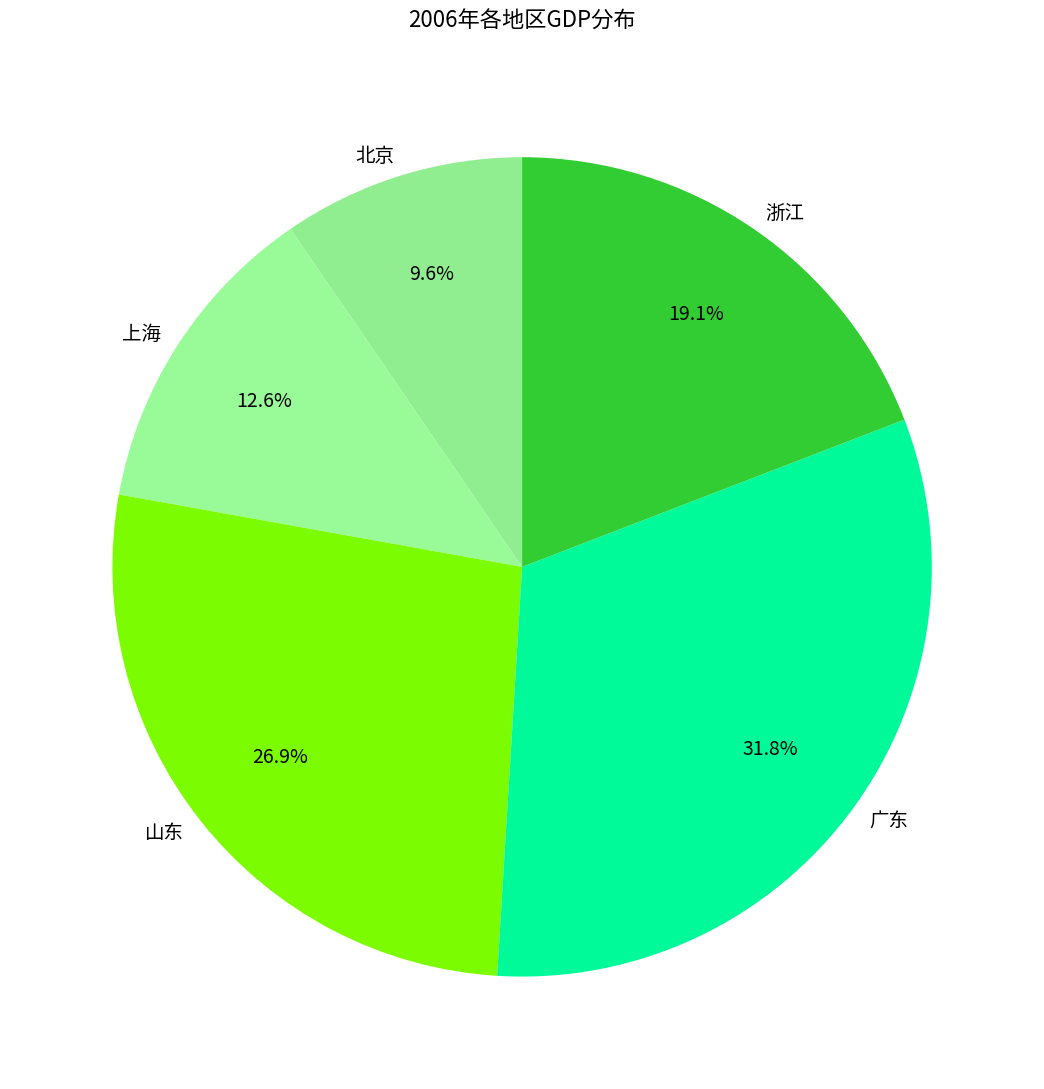

What is the ratio of the value at 浙江 to the value at 山东?

0.7